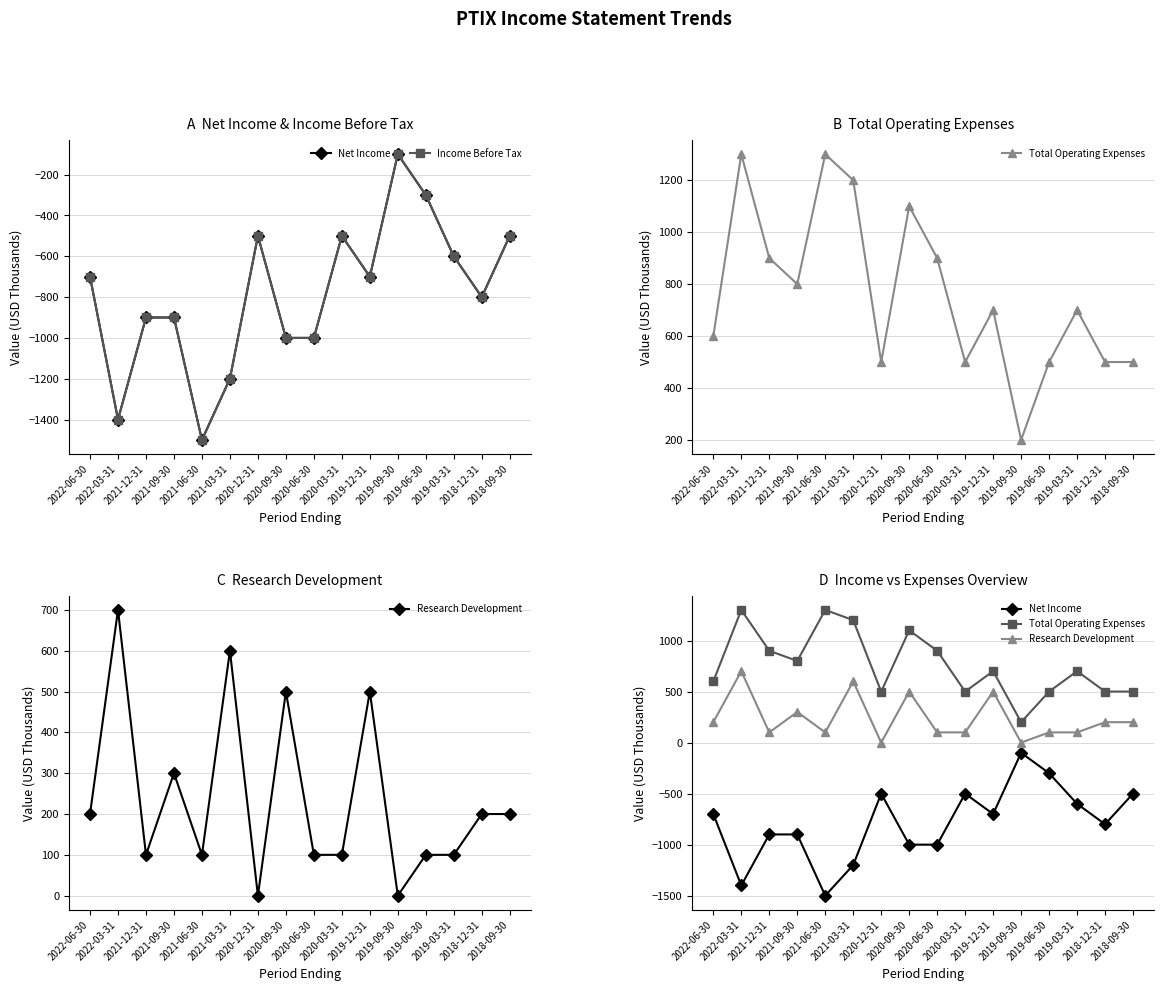

The Income Before Tax series shows -600 at 2019-03-31. True or false?

True